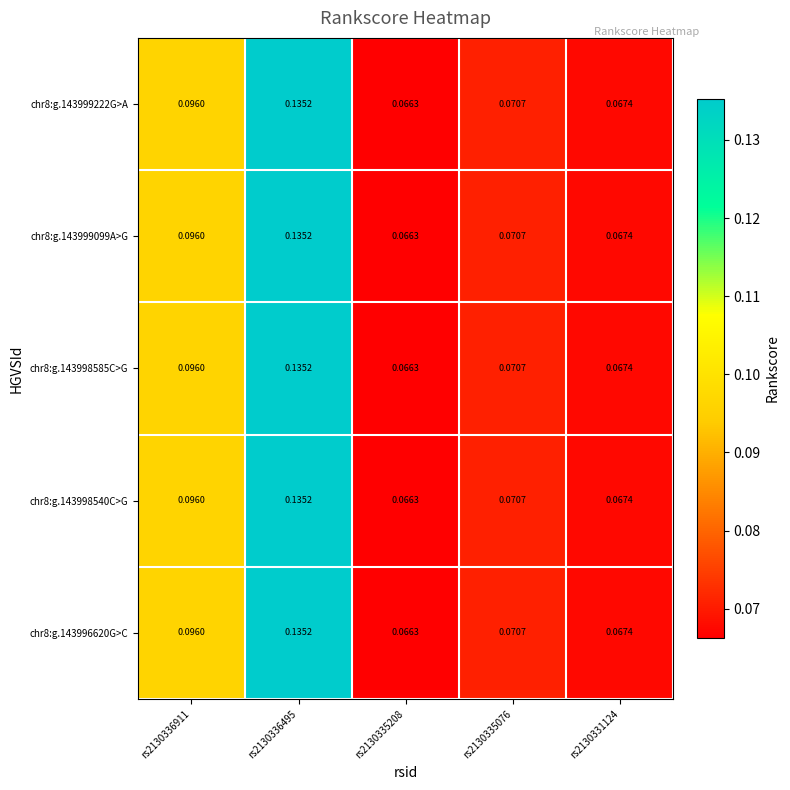

Count the number of categories in the chart.

5